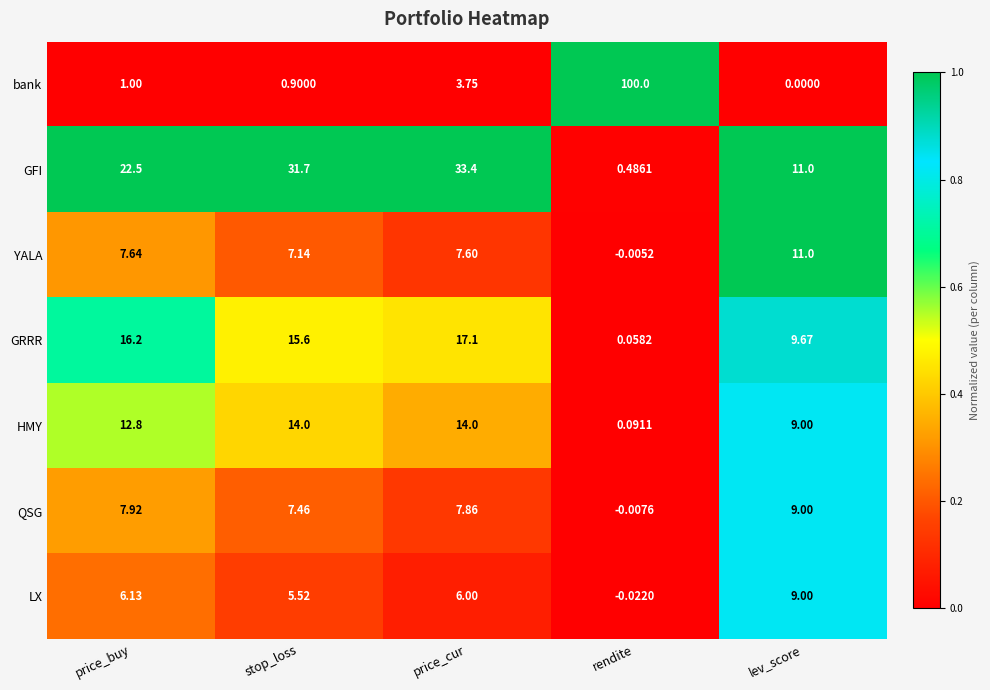

Rank the categories by QSG value from lowest to highest.

rendite, stop_loss, price_cur, price_buy, lev_score